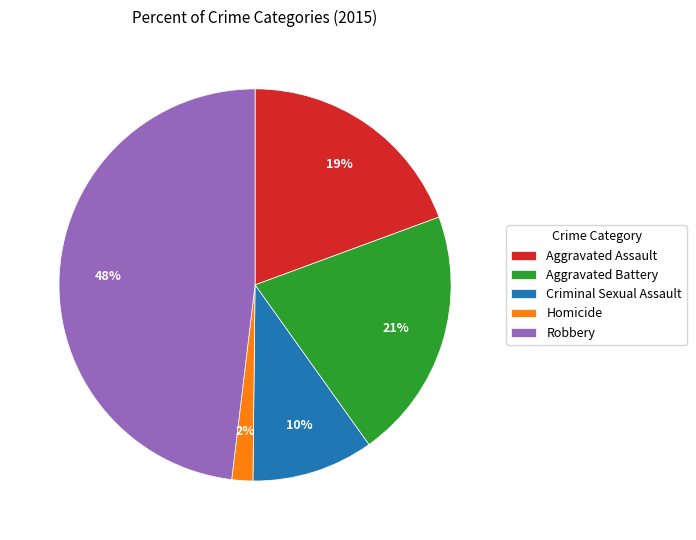

Which category has the biggest portion of the pie?

Robbery